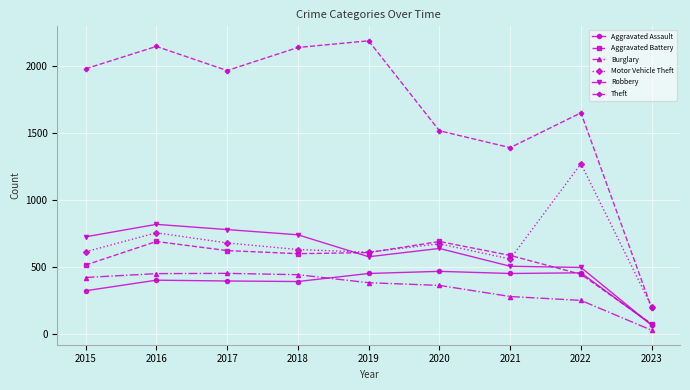

What is the maximum value for Aggravated Assault?

468